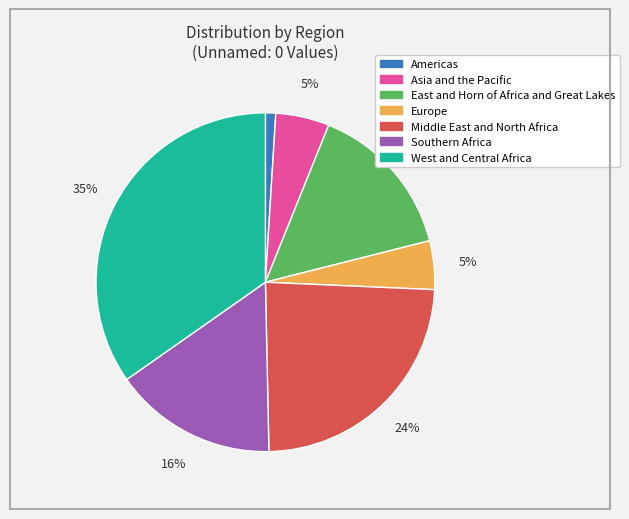

Which slice is the smallest?

Americas